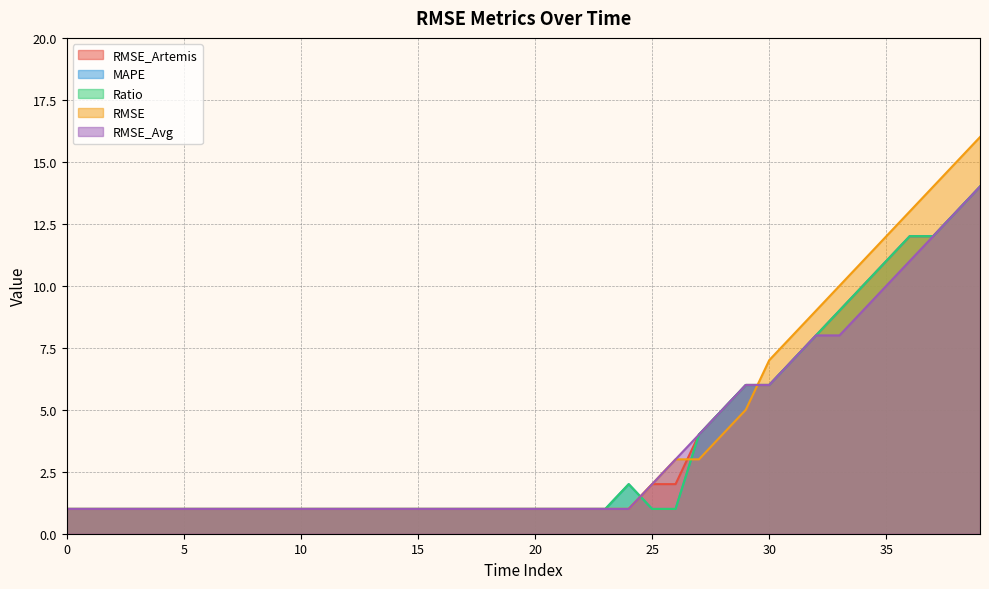

Is the value of RMSE at 15 greater than the value of RMSE_Artemis at 11?

No